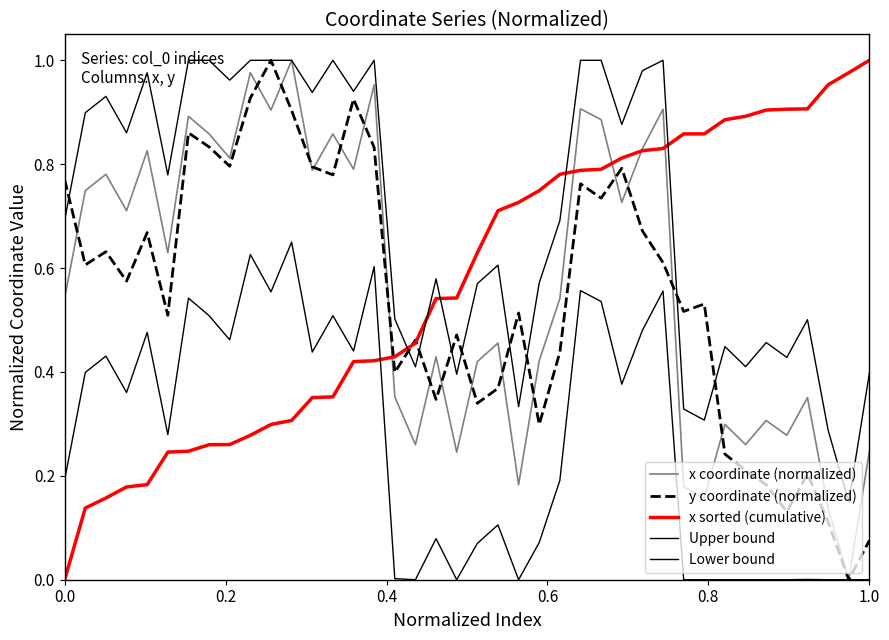

Which series ends up on top after the final intersection of x sorted (cumulative) and y coordinate (normalized)?

x sorted (cumulative)